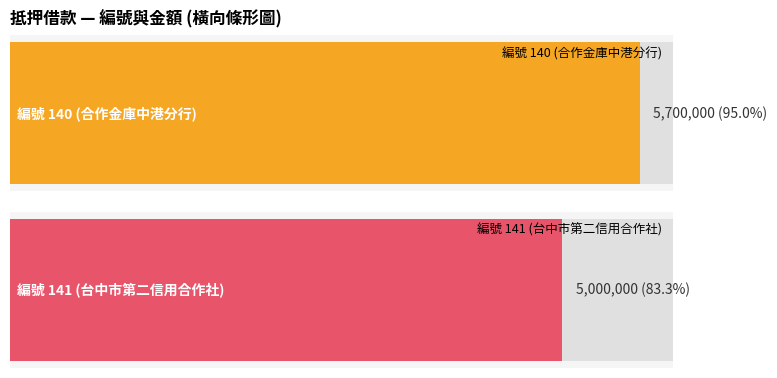

Does the chart contain stacked bars?

No